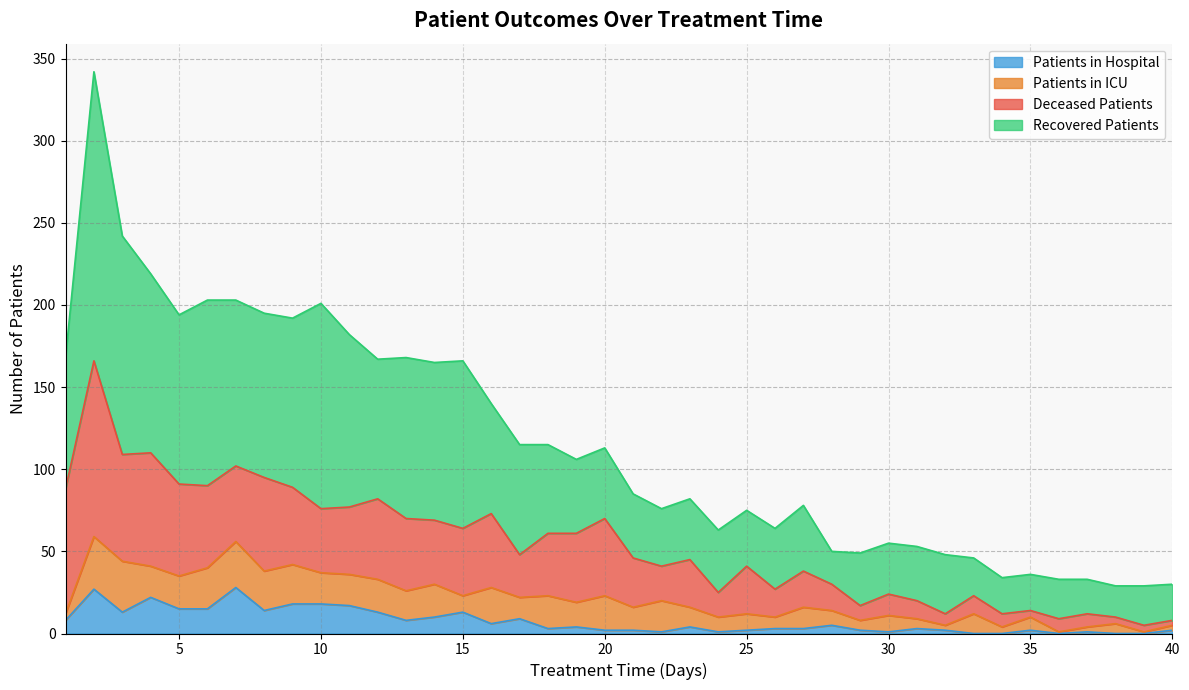

Is it true that recovered_patients equals 358 at 10?

False